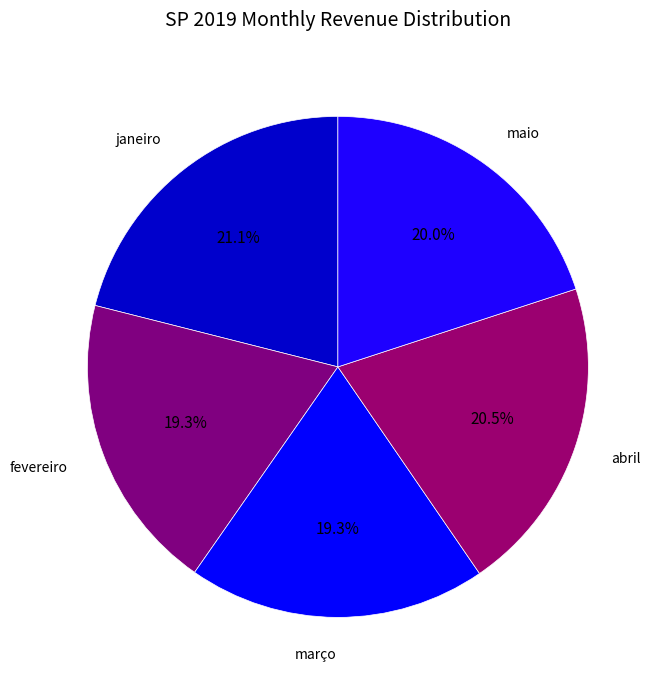

Rank the categories by value from lowest to highest.

fevereiro, março, maio, abril, janeiro